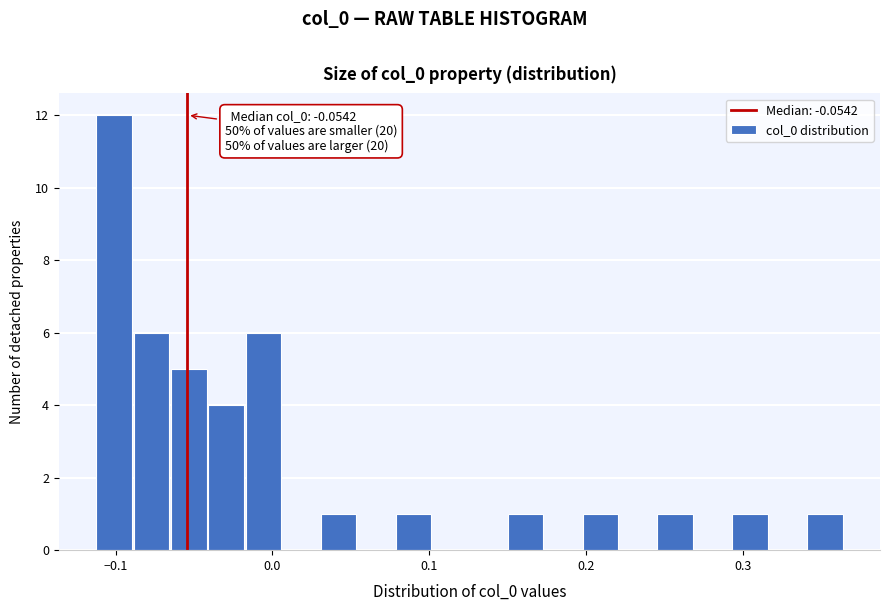

Read against the x-axis, roughly where is the centre of the tallest bar?

-0.10